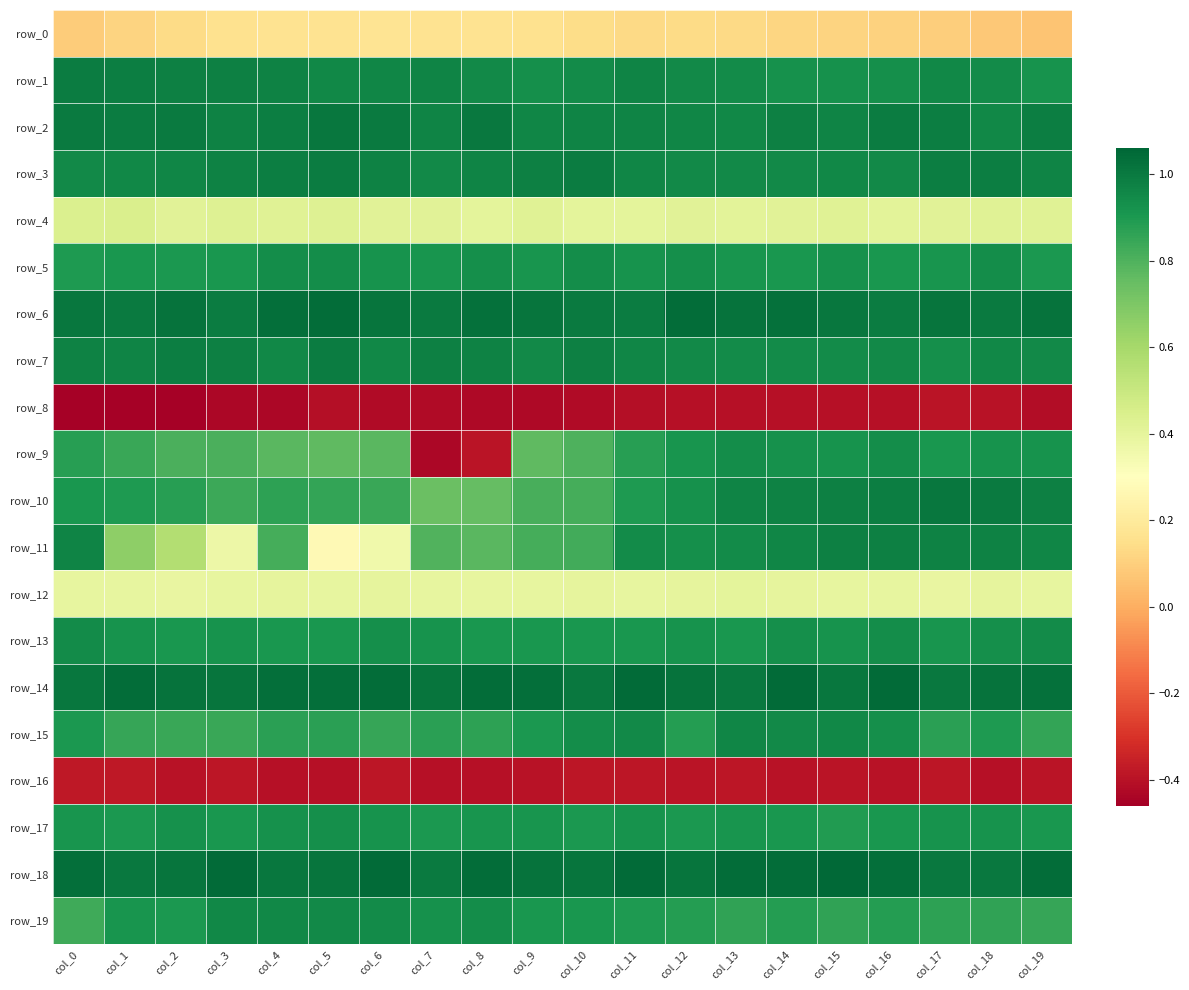

What is the difference between the maximum and minimum values in the row_19 series?

0.1